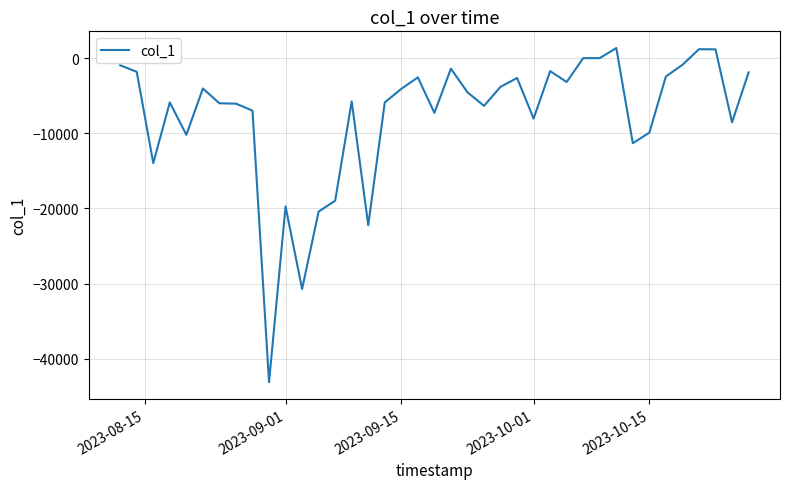

What is the maximum value shown in the chart?

1341.4